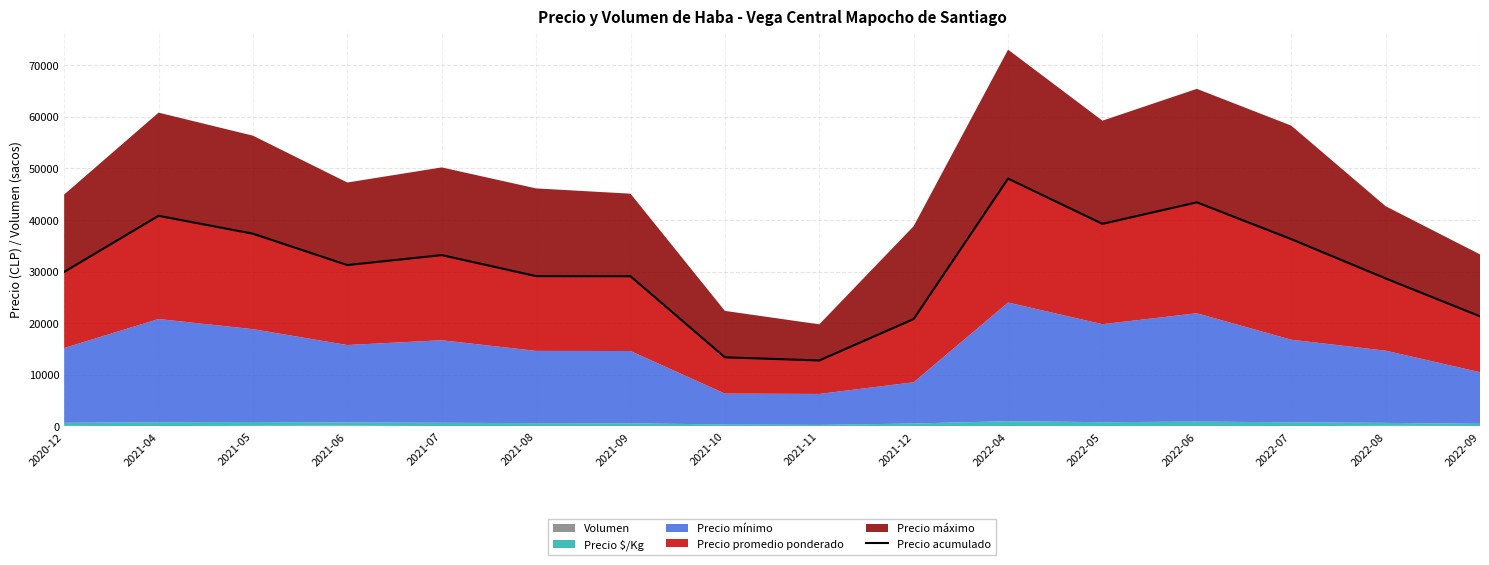

What is the difference between the values at 2022-08 and 2021-11?

15899